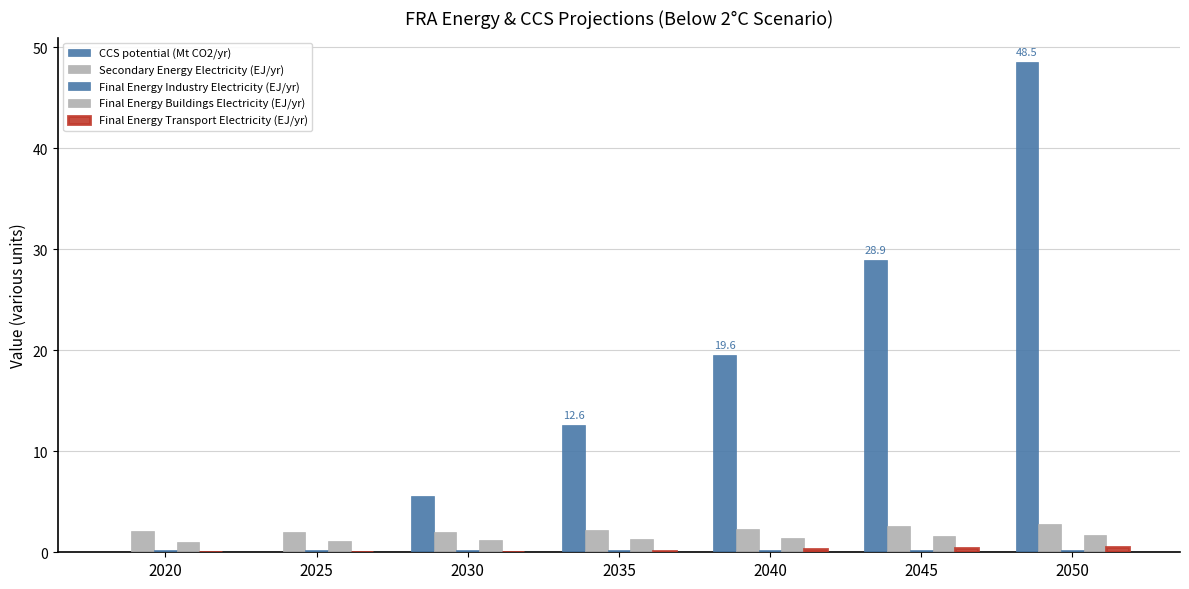

Does the chart contain stacked bars?

No